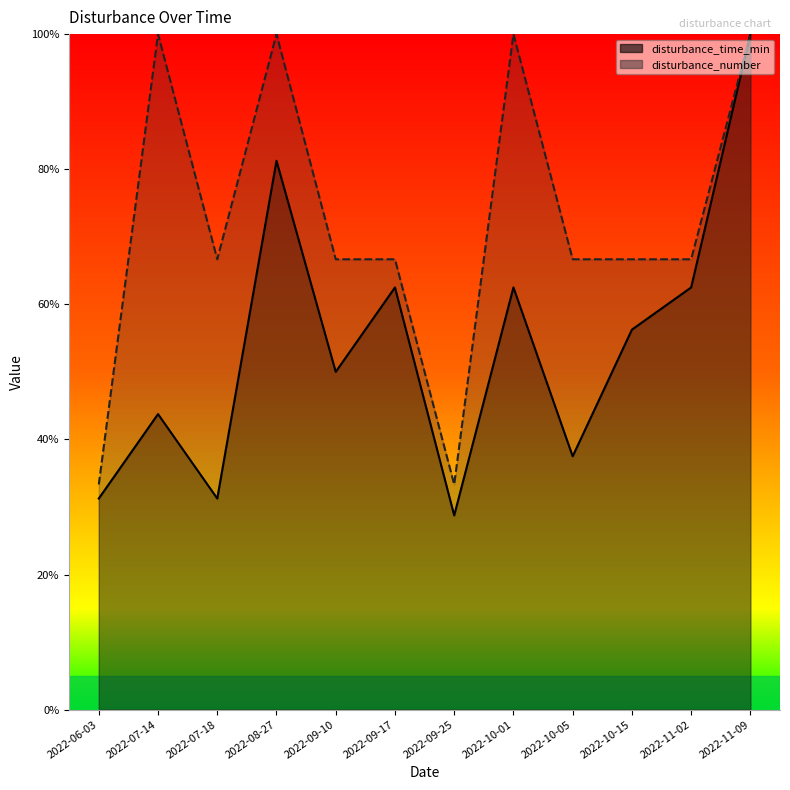

Reading left to right, list all the values displayed in this chart.

disturbance_time_min: 2022-06-03=31.2	2022-07-14=43.8	2022-07-18=31.2	2022-08-27=81.2	2022-09-10=50.0	2022-09-17=62.5	2022-09-25=28.7	2022-10-01=62.5	2022-10-05=37.5	2022-10-15=56.2	2022-11-02=62.5	2022-11-09=100.0
disturbance_number: 2022-06-03=33.3	2022-07-14=100.0	2022-07-18=66.7	2022-08-27=100.0	2022-09-10=66.7	2022-09-17=66.7	2022-09-25=33.3	2022-10-01=100.0	2022-10-05=66.7	2022-10-15=66.7	2022-11-02=66.7	2022-11-09=100.0